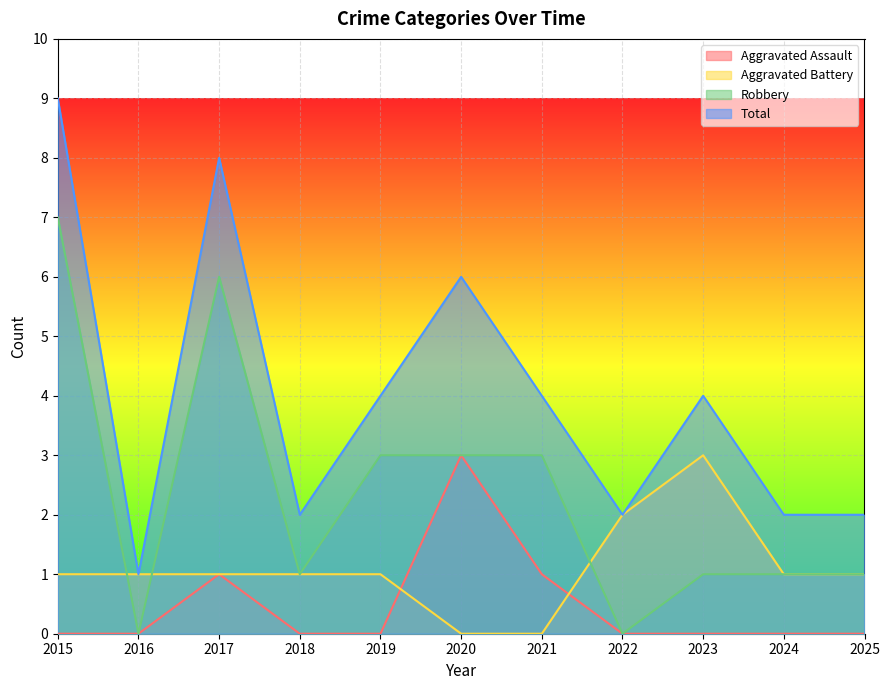

The value of Total at 2018 is 3. True or false?

False